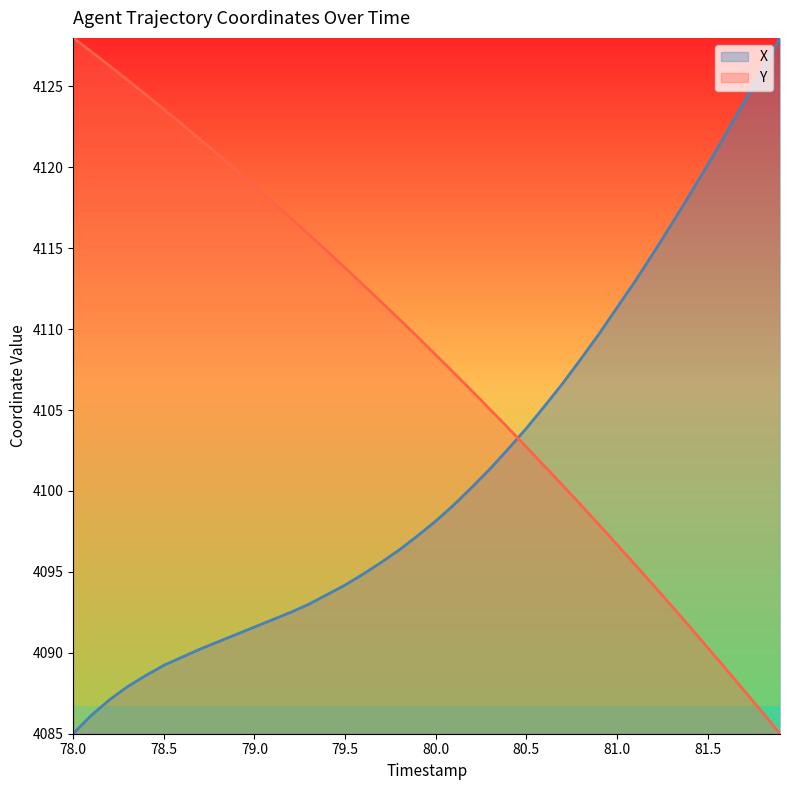

Which category has the highest value in the Y series?

78.0